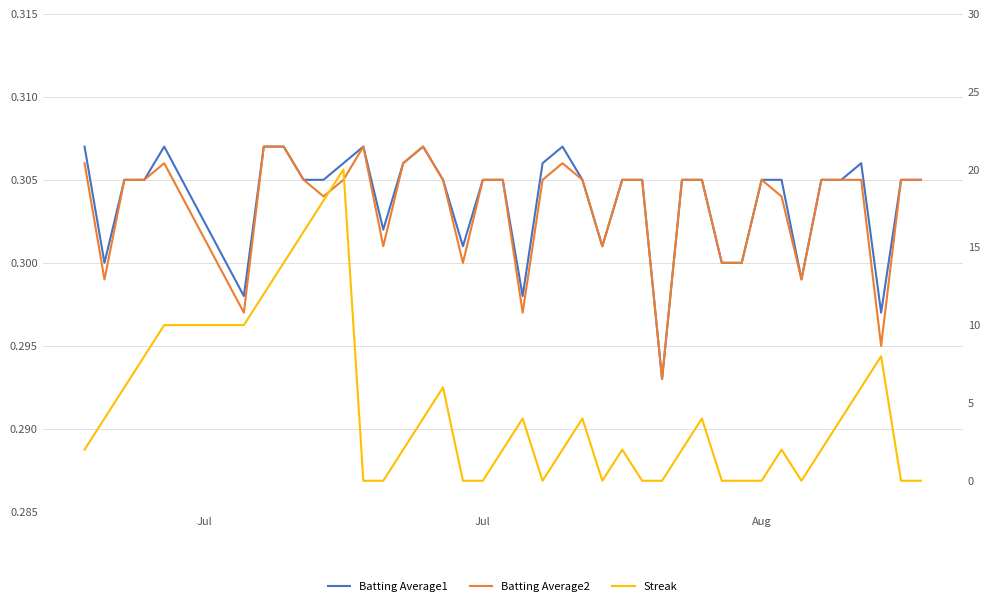

True or false: Batting Average2 and Batting Average1 intersect in this chart.

False